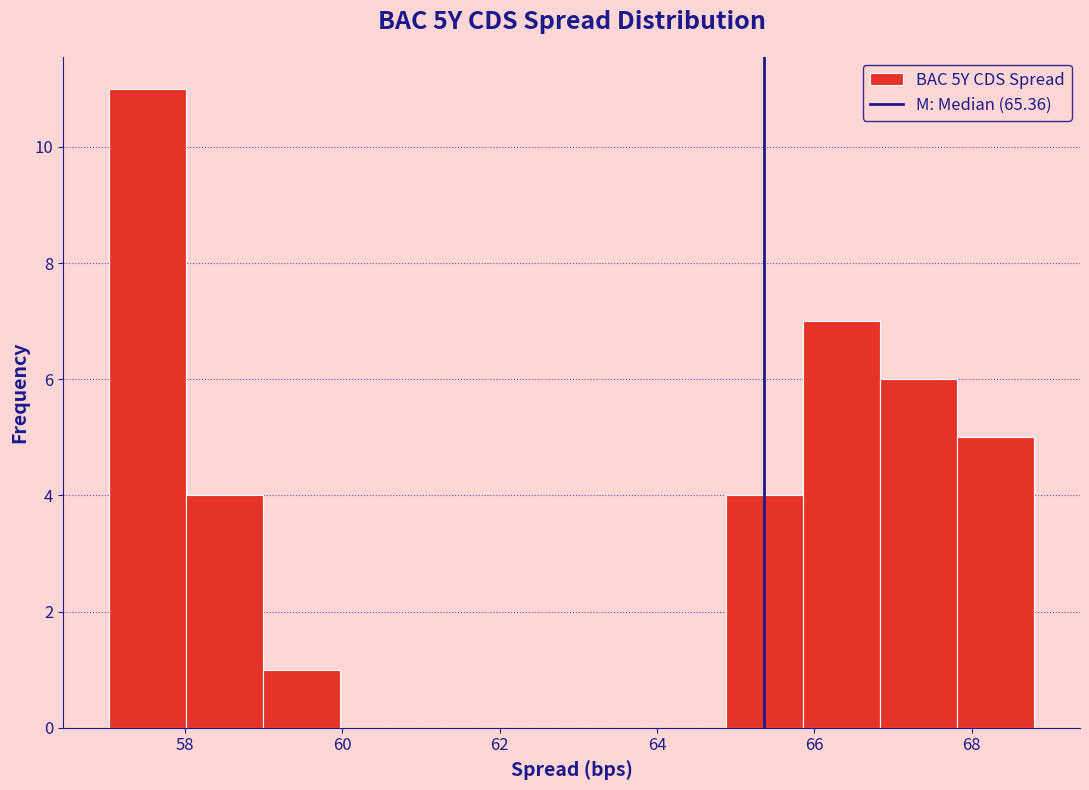

Which range on the x-axis has the tallest bar?

57.0 to 58.0